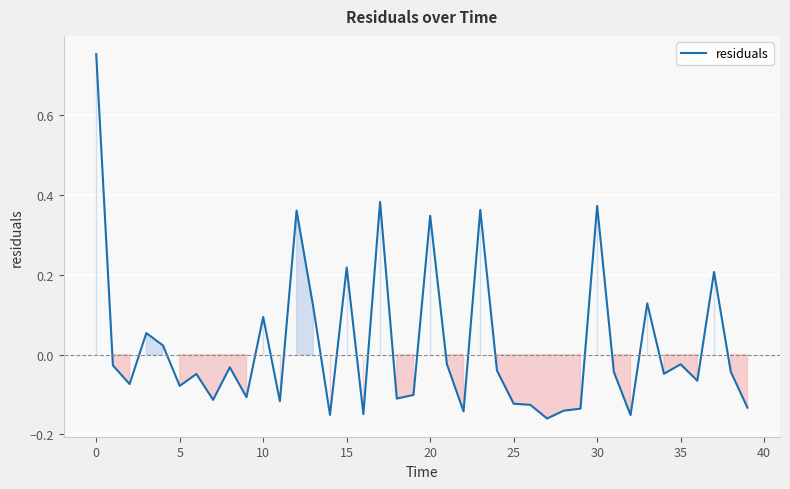

How many lines are shown in the chart?

1